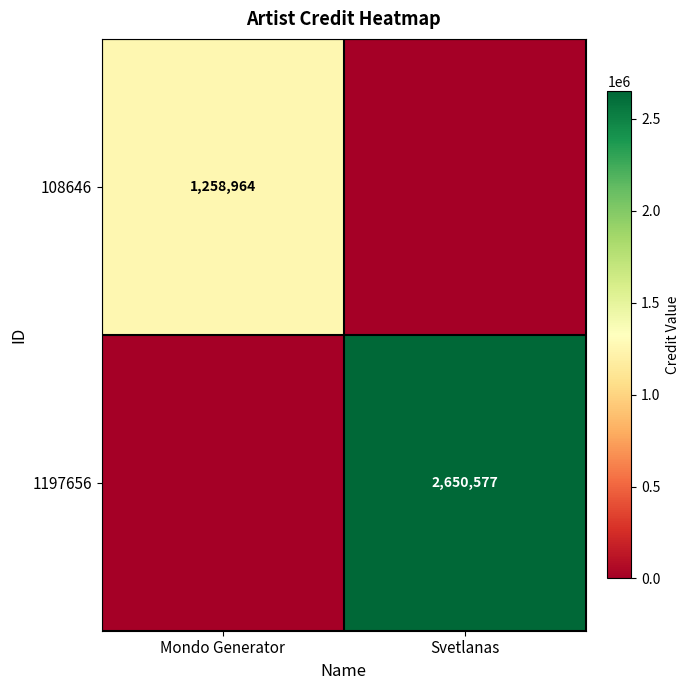

The 1197656 series shows 3844418 at Svetlanas. True or false?

False